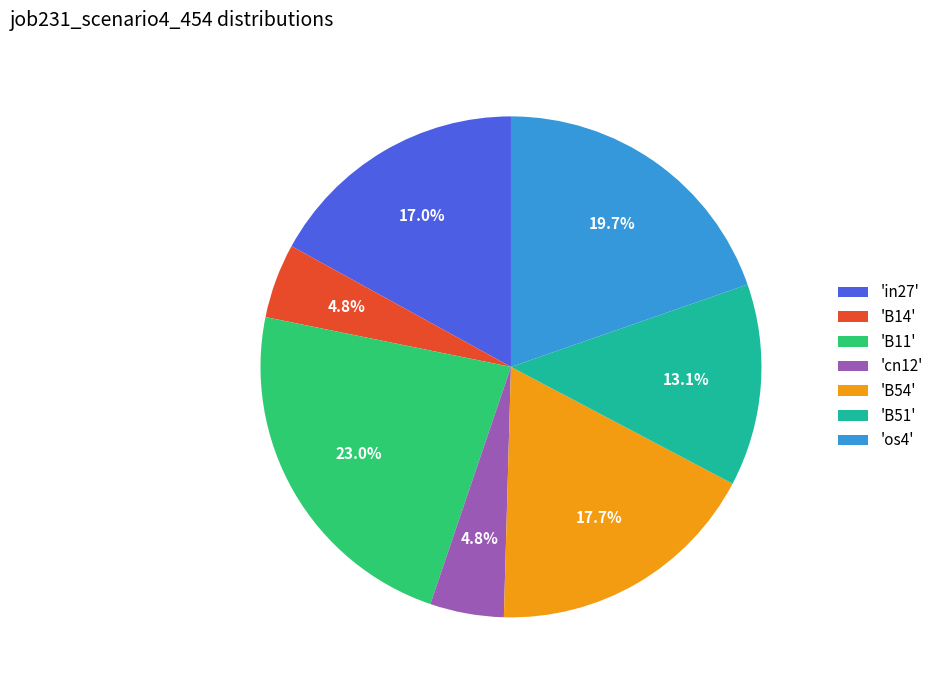

Is there a majority slice in this chart?

No